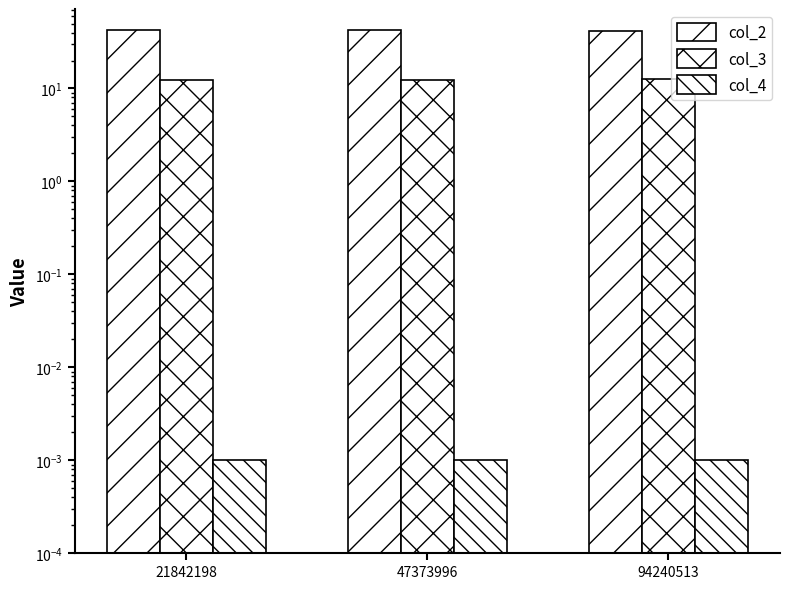

Reading right to left, transcribe all the data shown in this chart.

col_2: 42.0	42.1	42.1
col_3: 12.8	12.4	12.3
col_4: 0.0	0.0	0.0